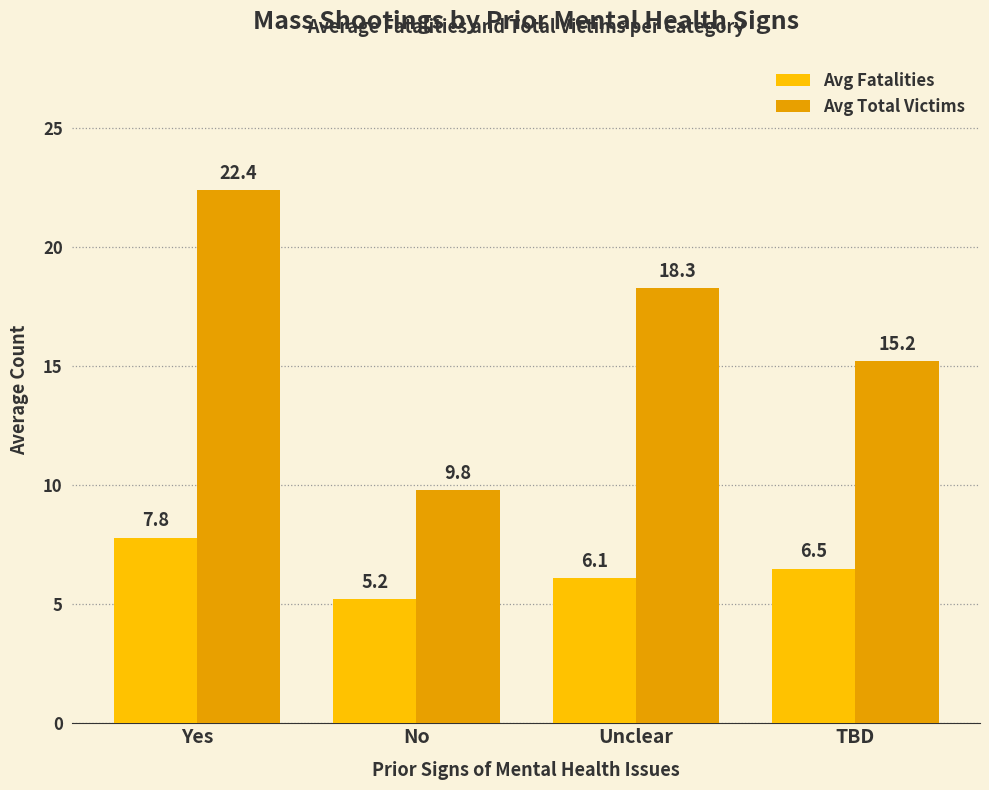

Reading left to right, what are all the values shown in this chart?

Avg Fatalities: 7.8	5.2	6.1	6.5
Avg Total Victims: 22.4	9.8	18.3	15.2